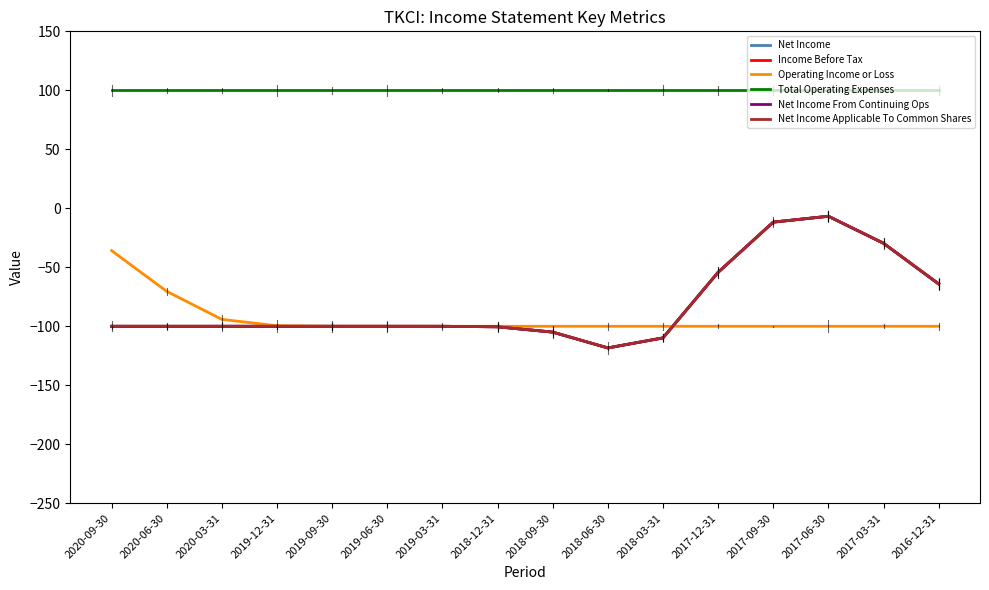

Does the chart have visible grid lines?

No